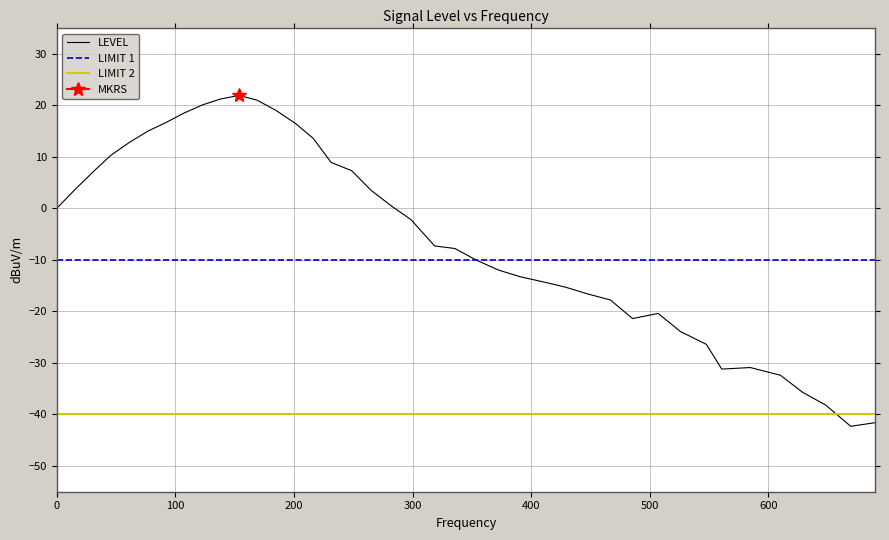

How many data points are above -2?

19